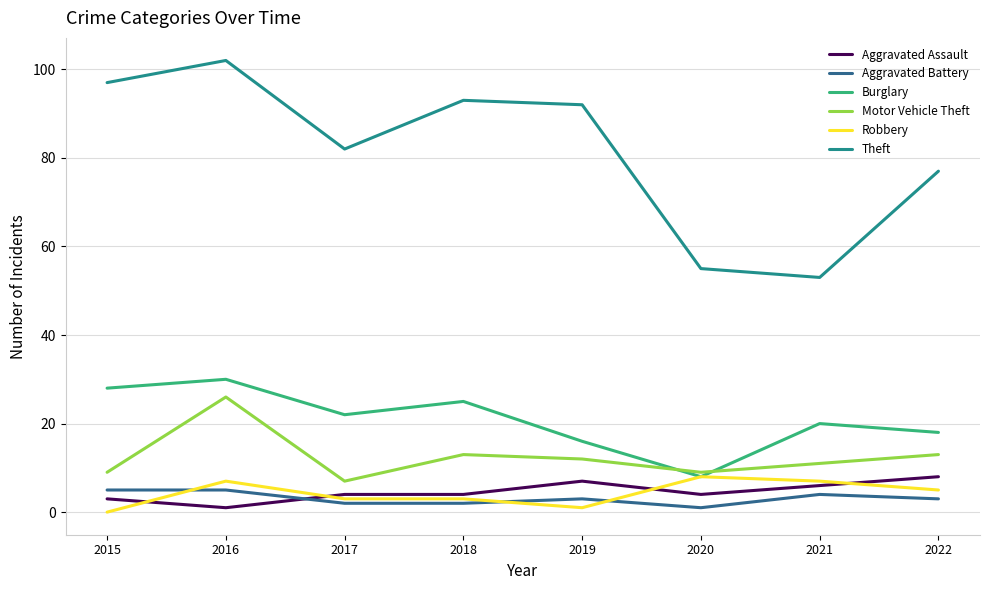

The Theft series shows 73 at 2021. True or false?

False